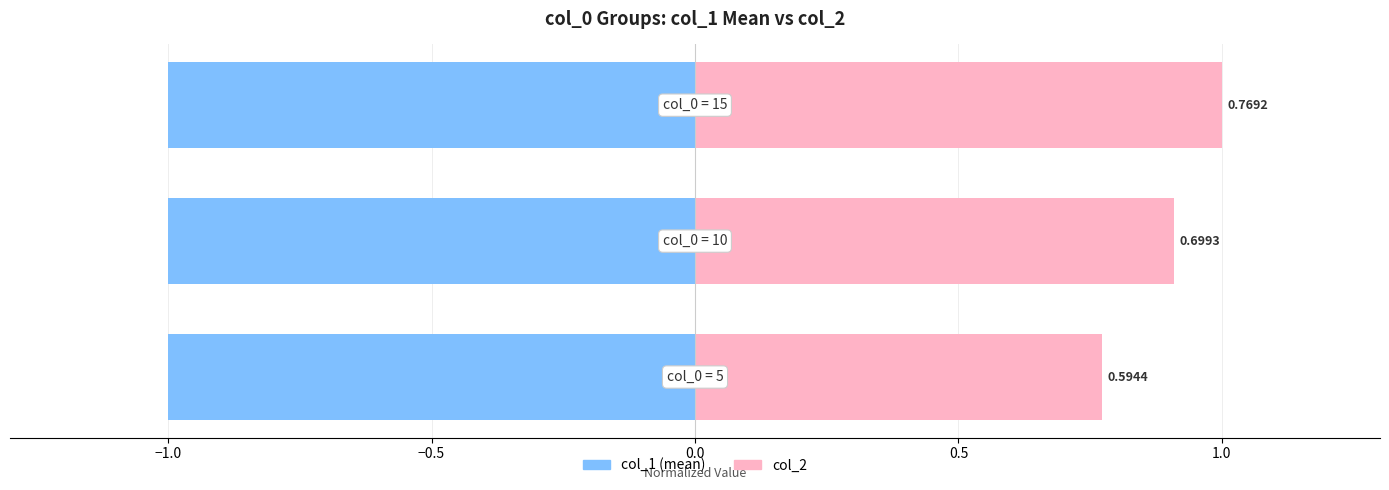

What is the difference between the highest and lowest values at −0.5?

0.4